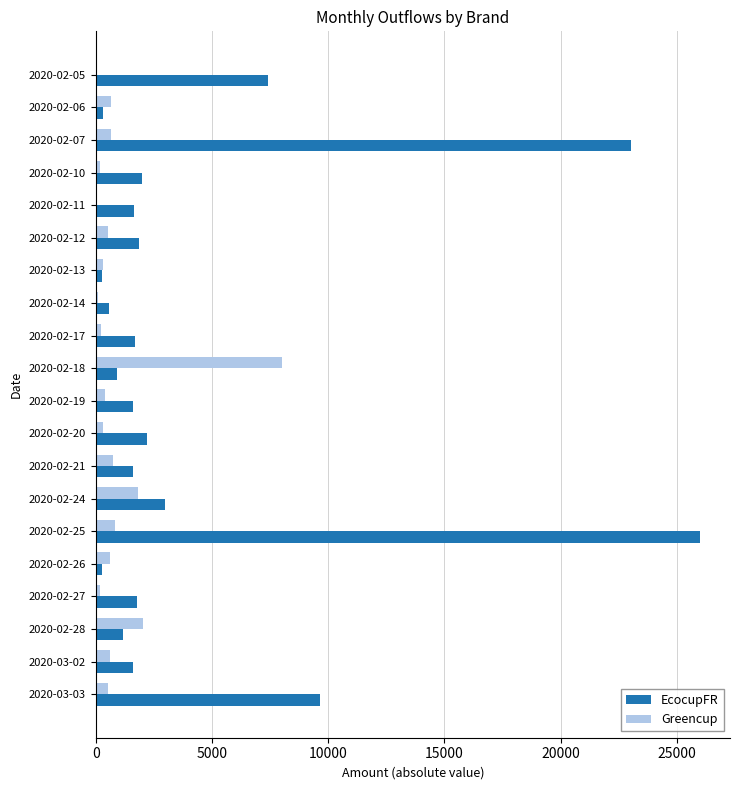

Between 2020-02-14 and 2020-02-24, which series saw the biggest shift?

EcocupFR